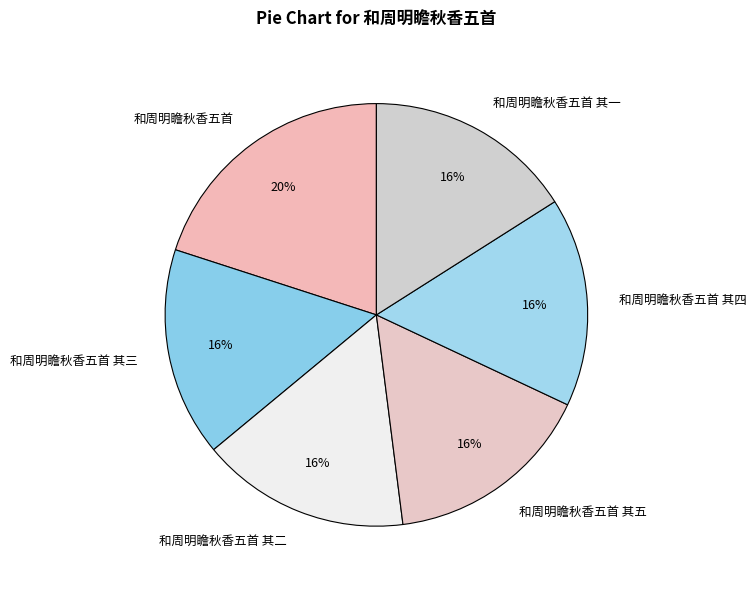

Does 和周明瞻秋香五首 其一 represent more than half of the total?

No